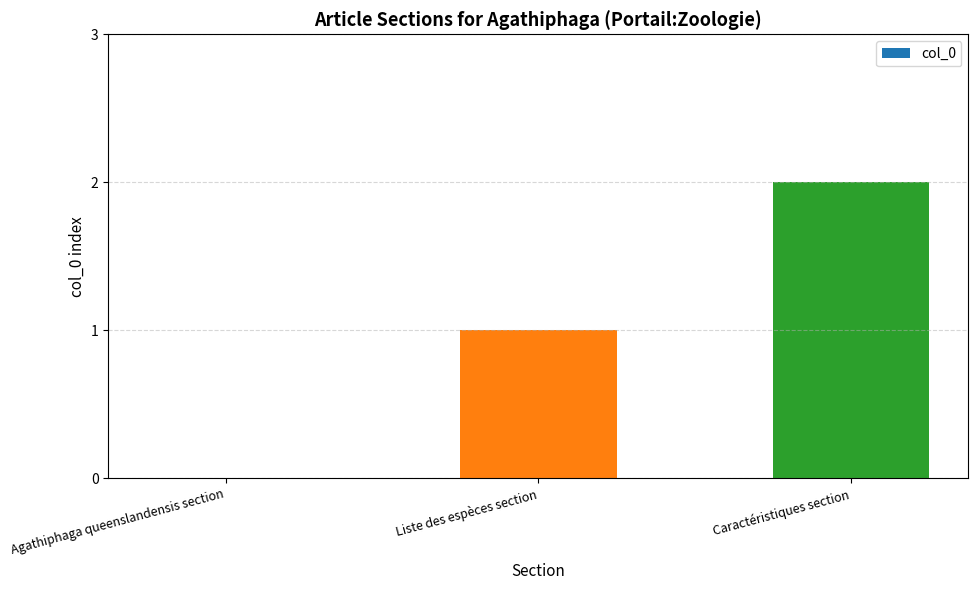

True or false: the data shows 2 at Caractéristiques section.

True